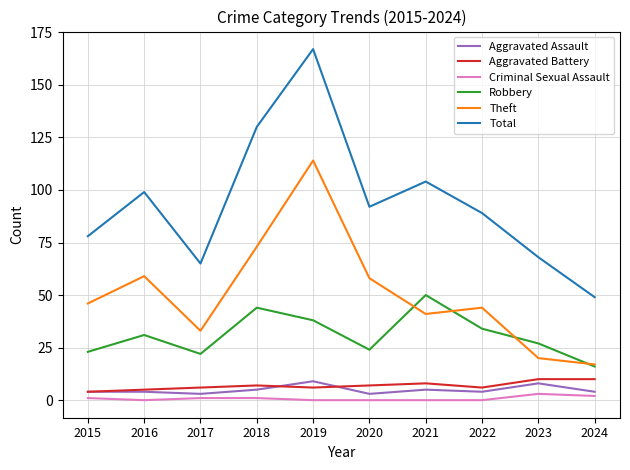

Is this an area chart (filled region under the line)?

No